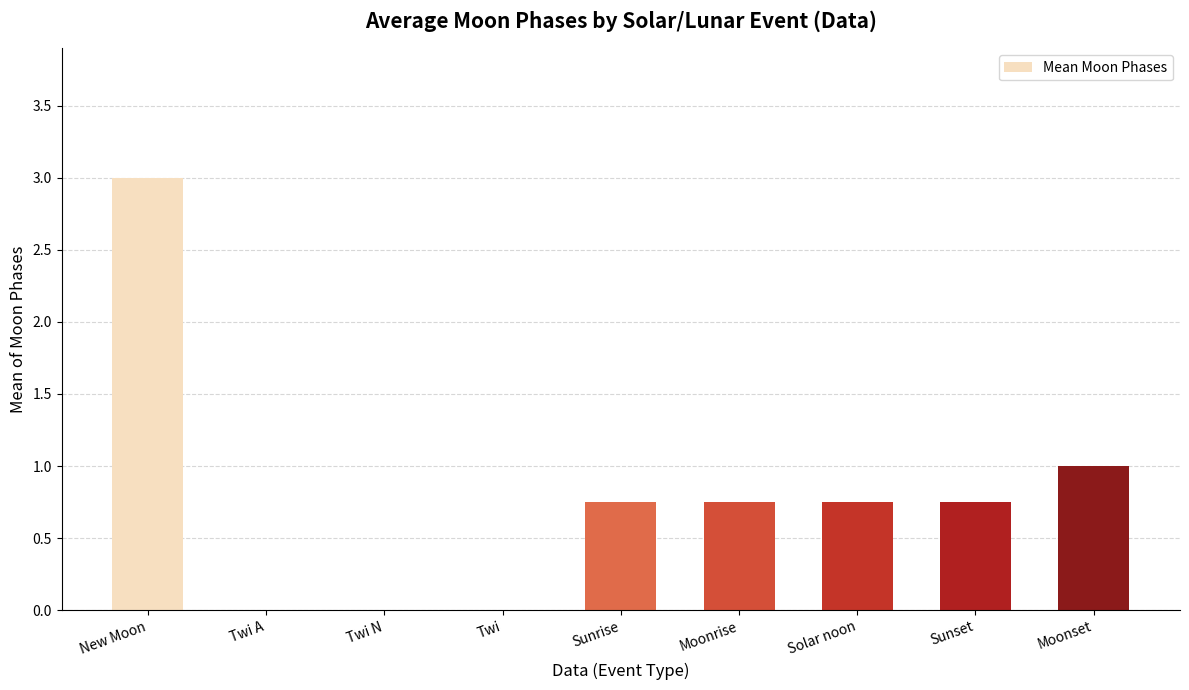

Which label corresponds to the largest value in the chart?

New Moon